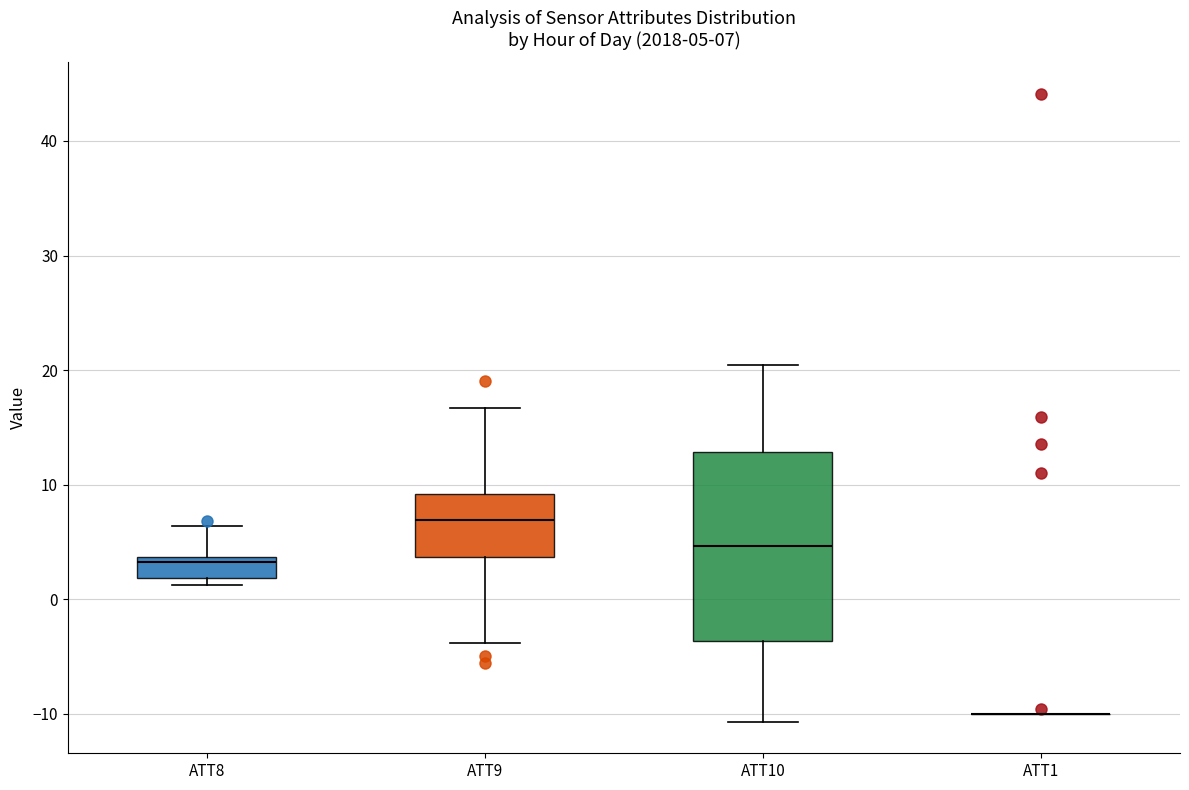

Comparing the boxes themselves (not the whiskers), which one is the tallest?

ATT10